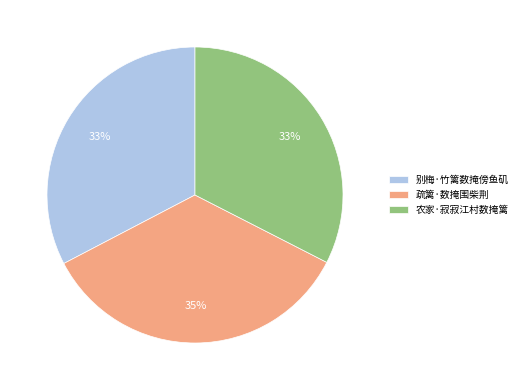

The 疏篱·数掩围柴荆 slice represents 35% of the pie. True or false?

True